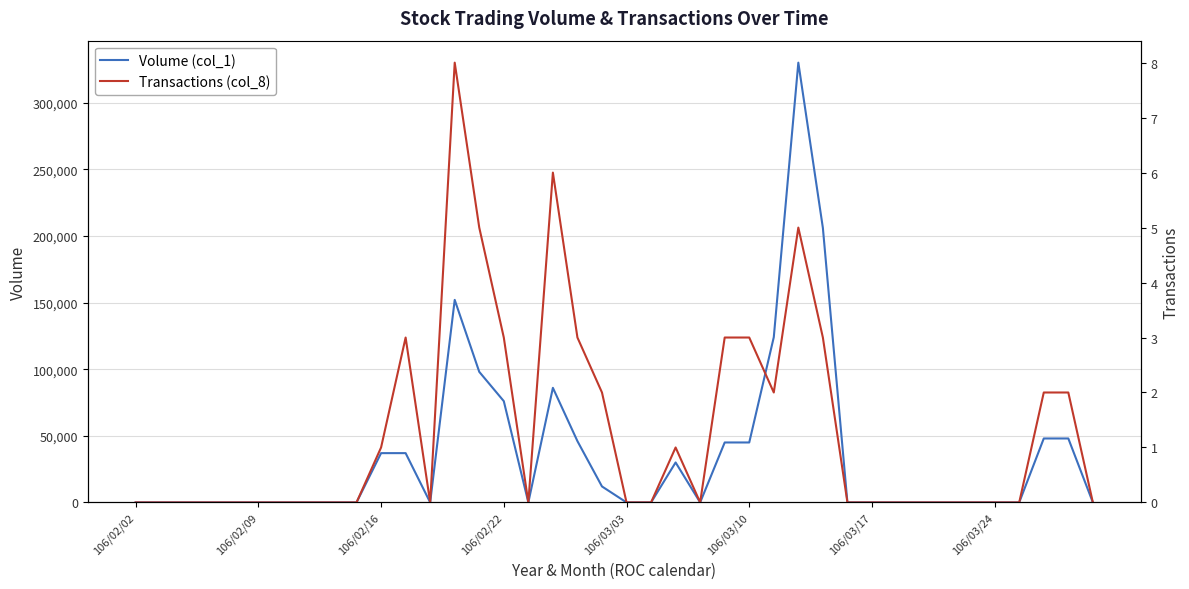

What are all the series names shown in the legend?

Volume (col_1), Transactions (col_8)